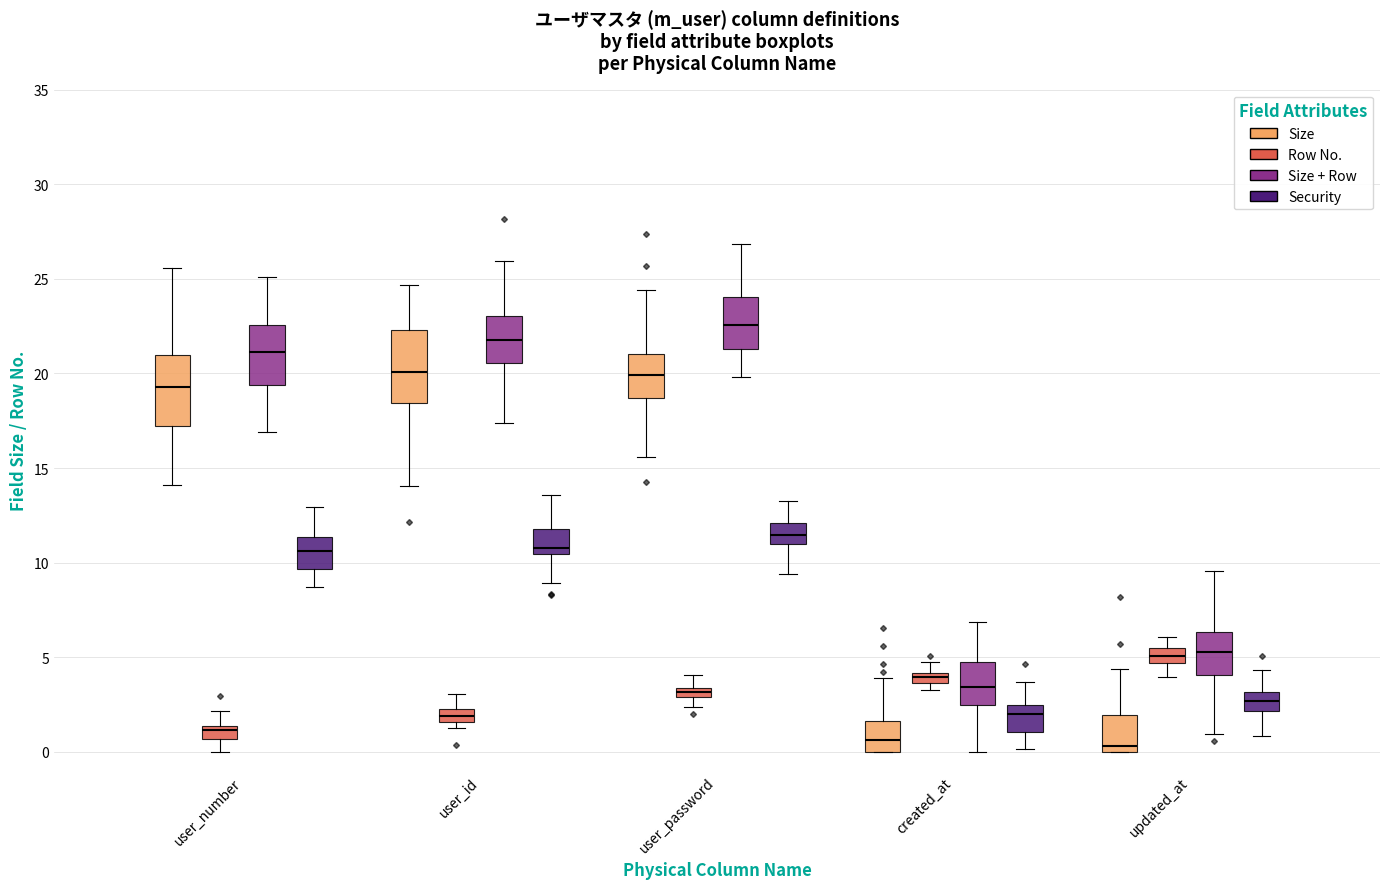

Where is the upper edge of the box for user_id (Size) on the y-axis? The values are not printed on the chart, so give them approximately, as read against the axis.

22.5